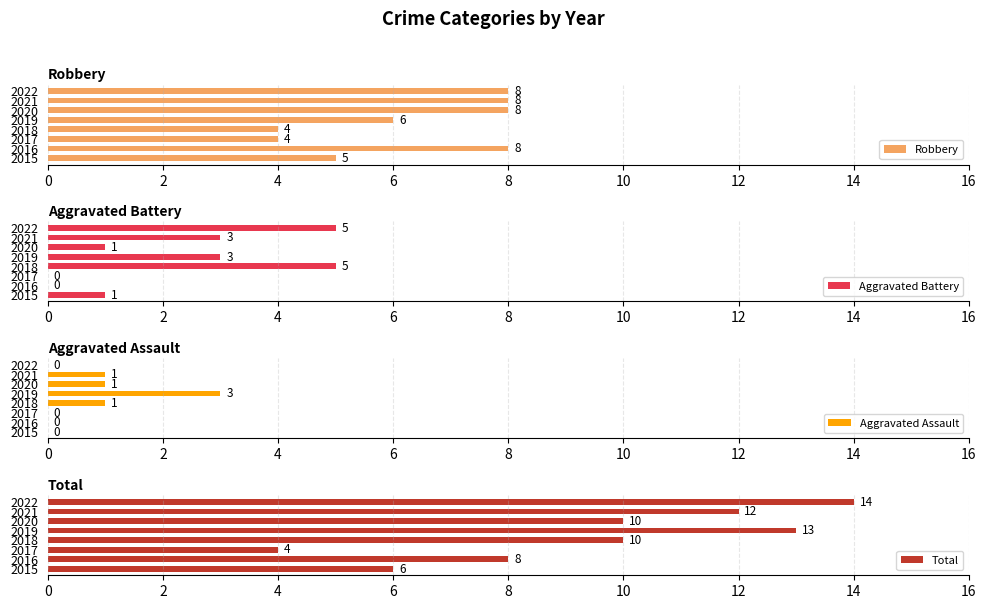

How many bars are there in total?

32